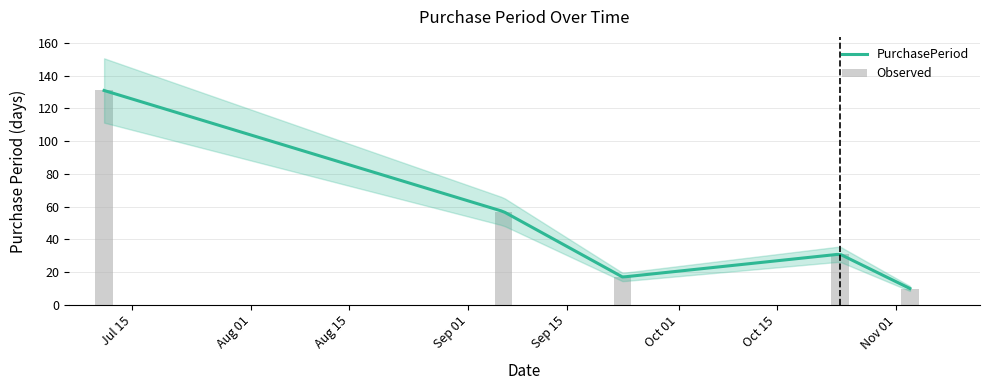

Does the chart contain stacked bars?

No